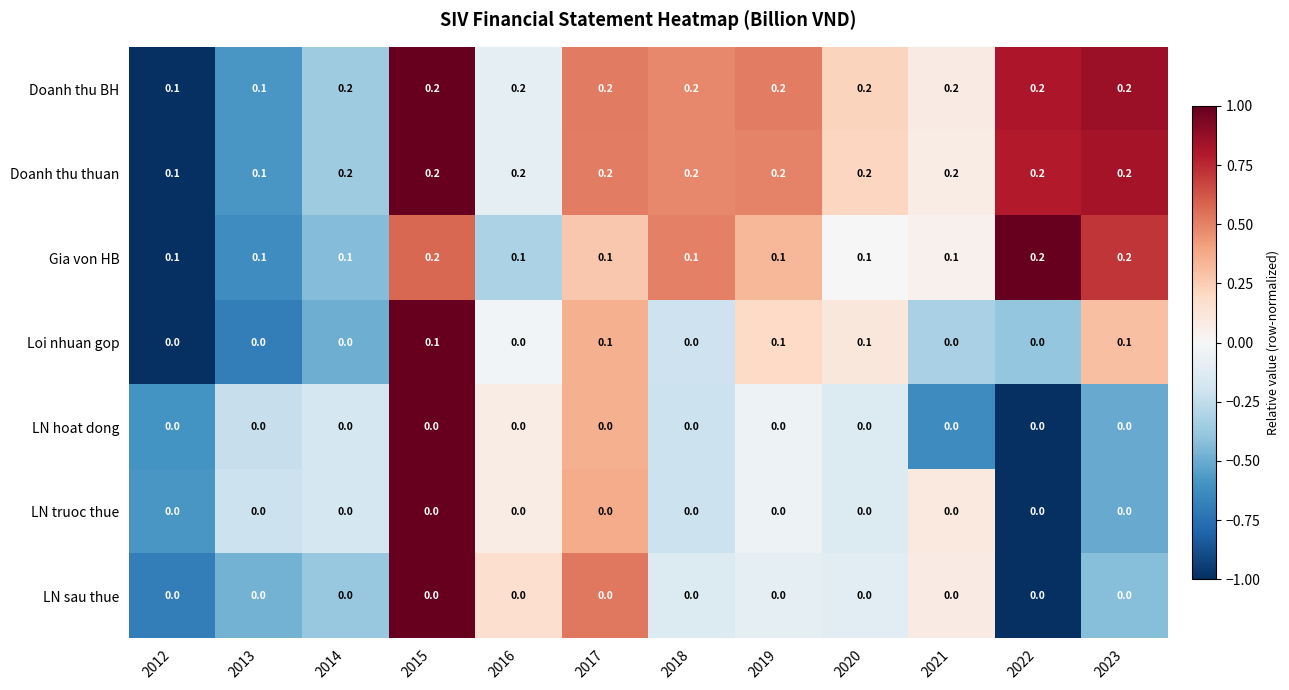

The value of Loi nhuan gop at 2016 is 0.0. True or false?

True